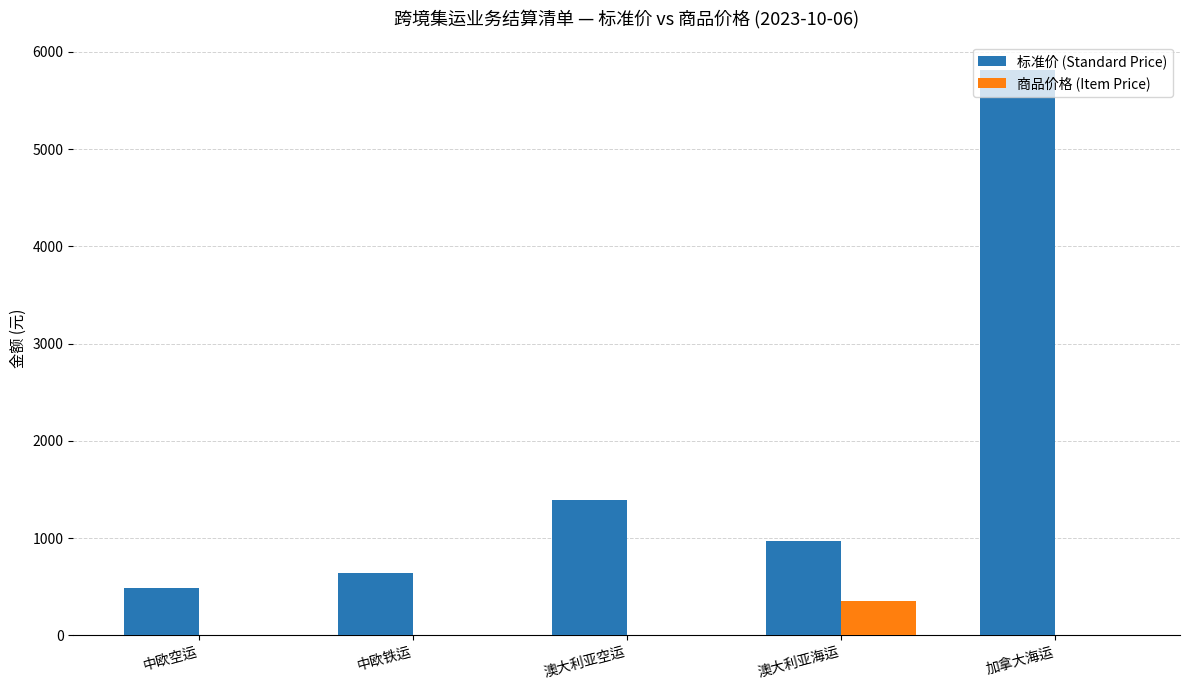

Which series changed the most between 澳大利亚空运 and 加拿大海运?

标准价 (Standard Price)